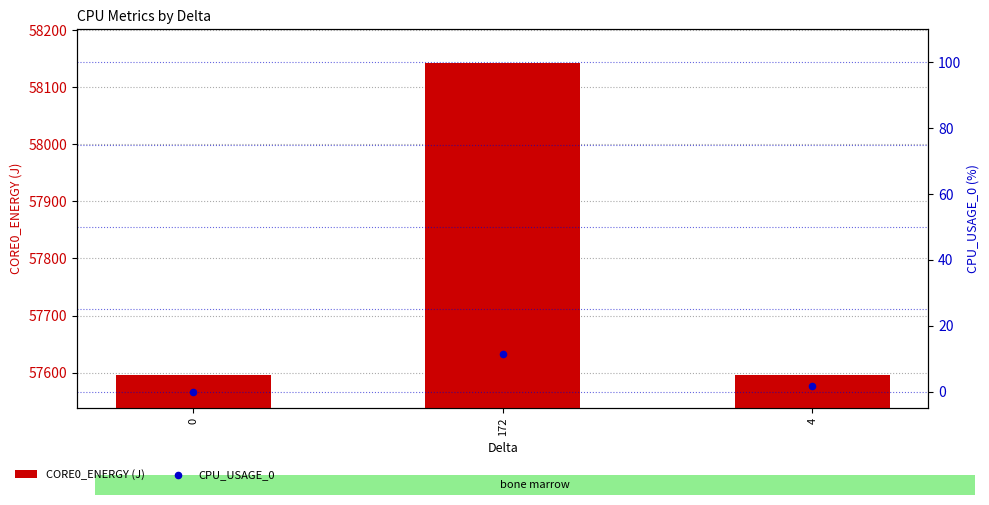

At which category is the sum across all series the highest?

172